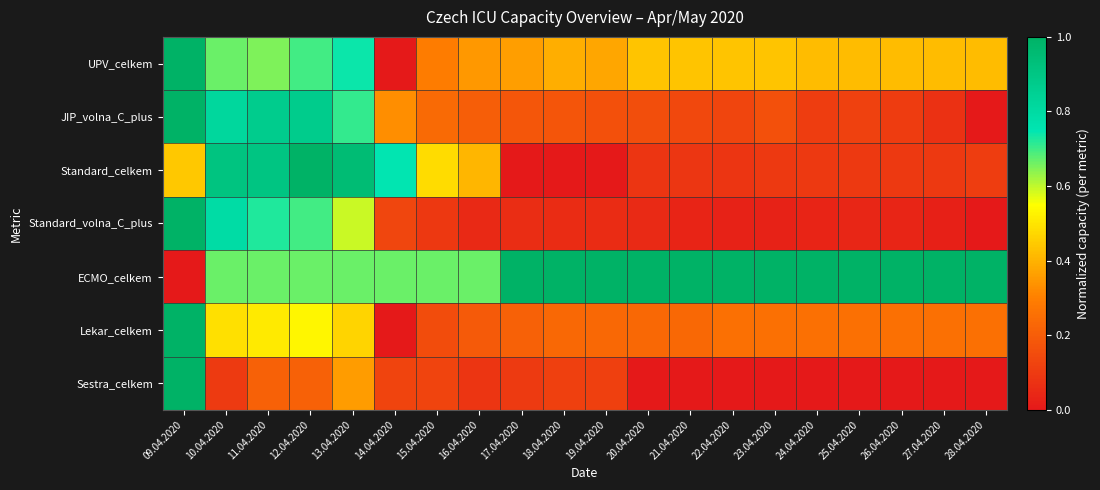

Which category has the highest value across all series?

09.04.2020